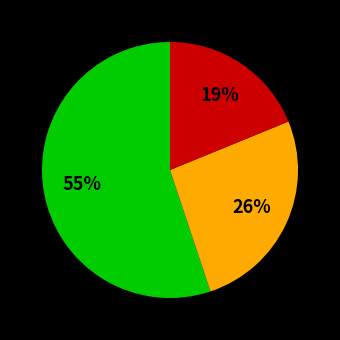

To the nearest percent, what is the average slice percentage?

33%